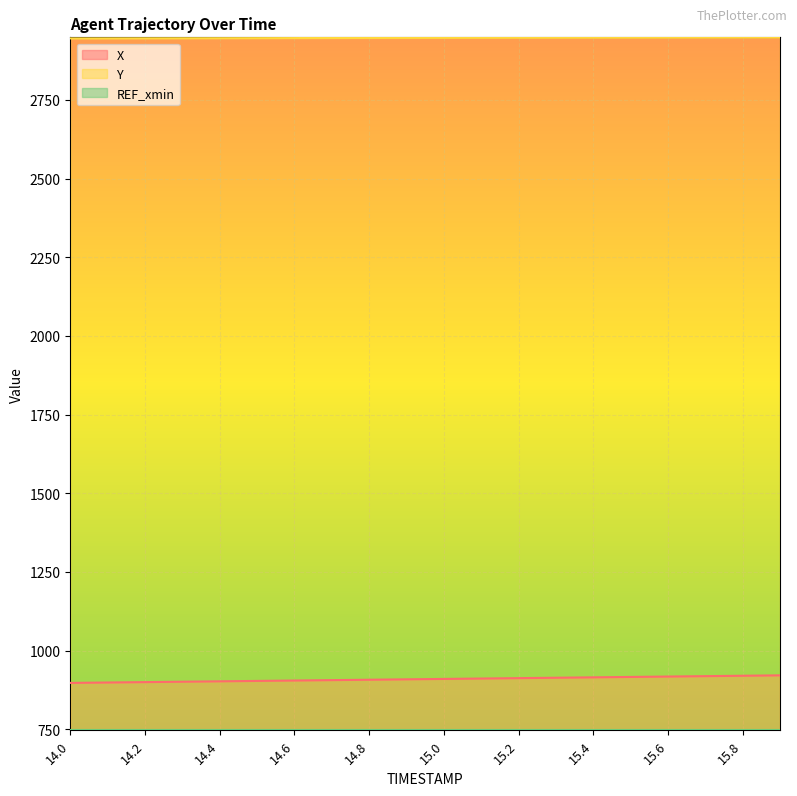

Which category has the highest value in the Y series?

15.9